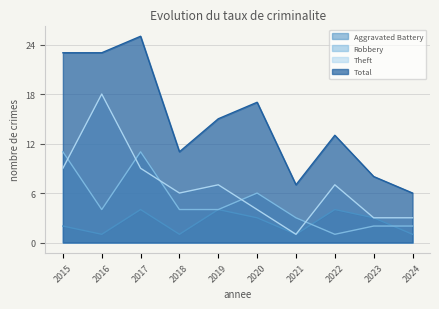

What is the approximate value of Robbery at 2018, to the nearest 5?

5